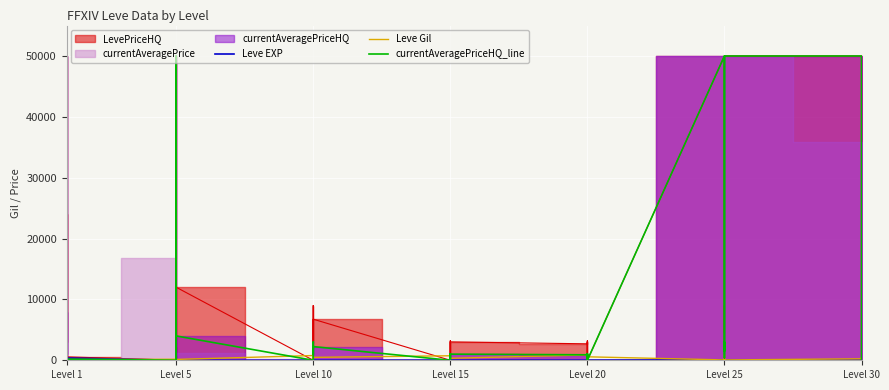

Which series has the widest spread of values?

currentAveragePriceHQ_line